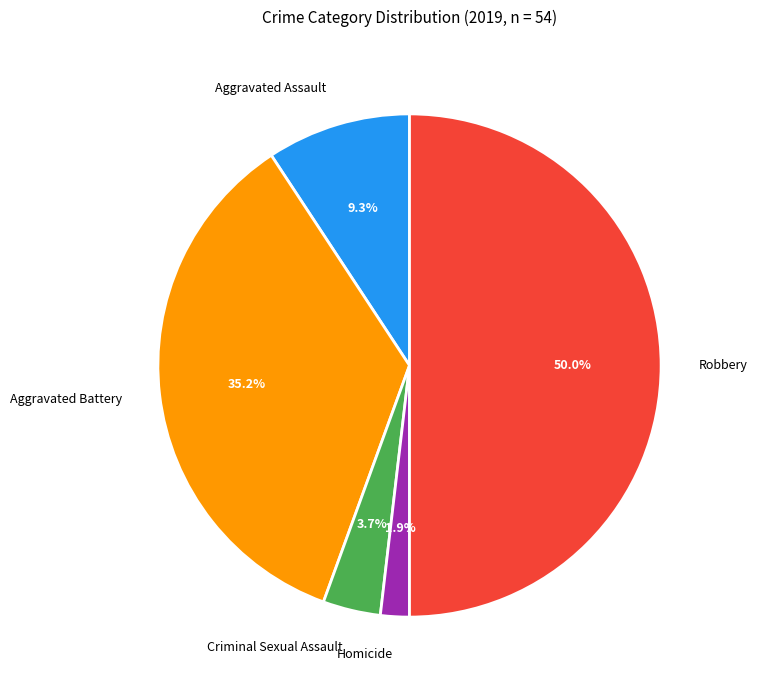

What percentage is the Aggravated Battery slice, to the nearest percent?

35%